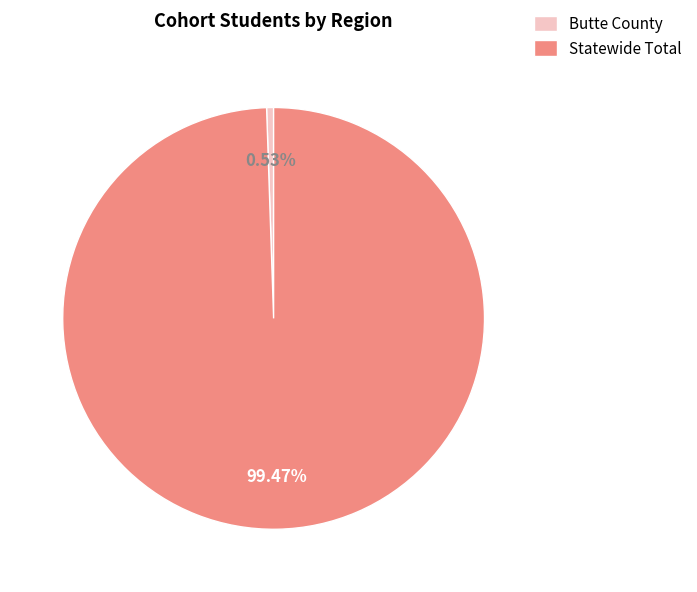

True or false: Butte County accounts for 11% of the total.

False